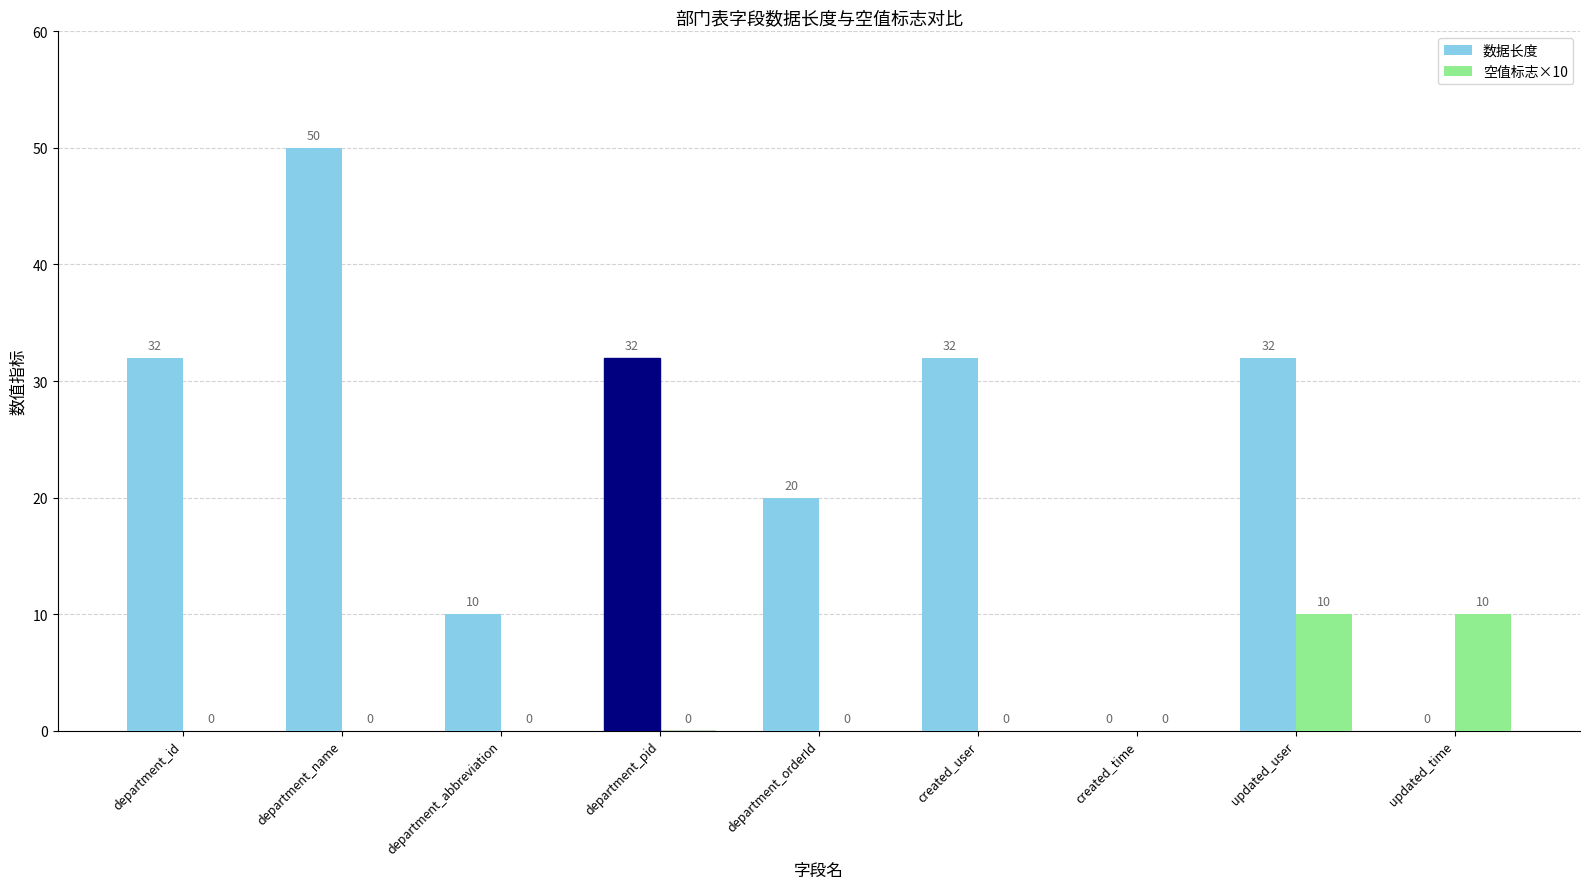

How many groups of bars are there?

9